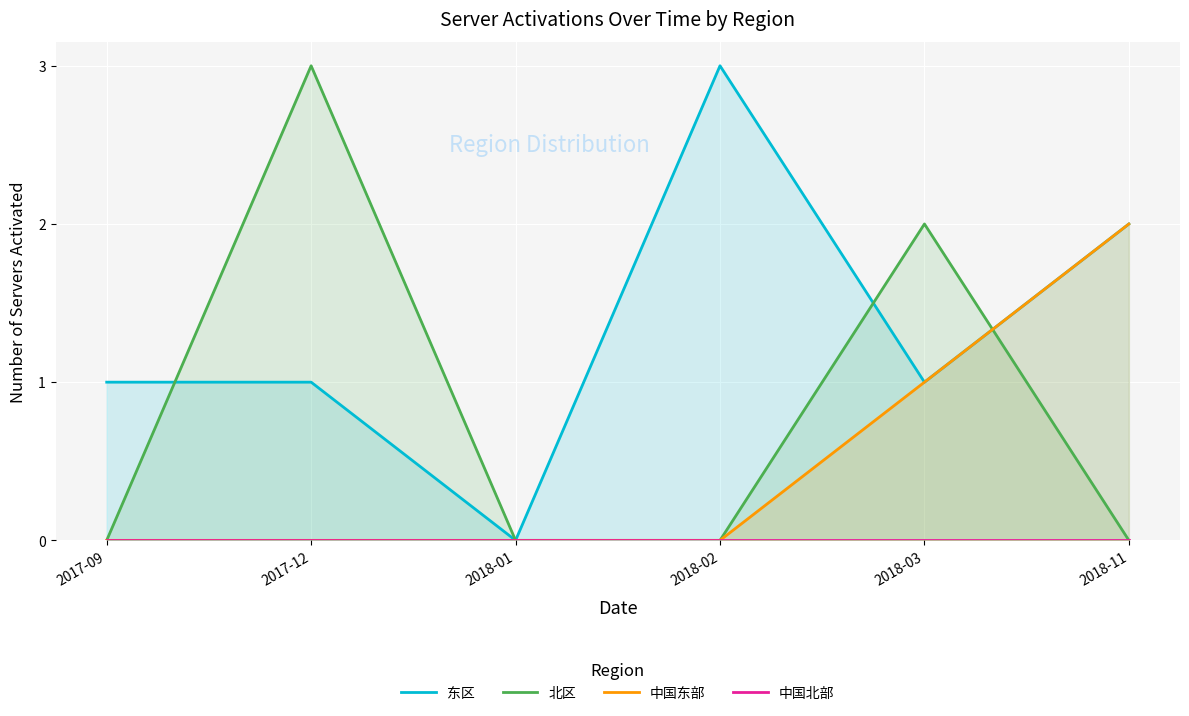

Rank the series by their average value, from highest to lowest.

东区, 北区, 中国东部, 中国北部